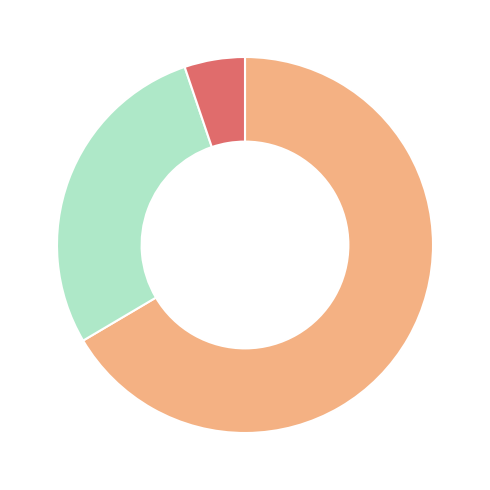

Is there any slice that represents more than half of the pie?

Yes